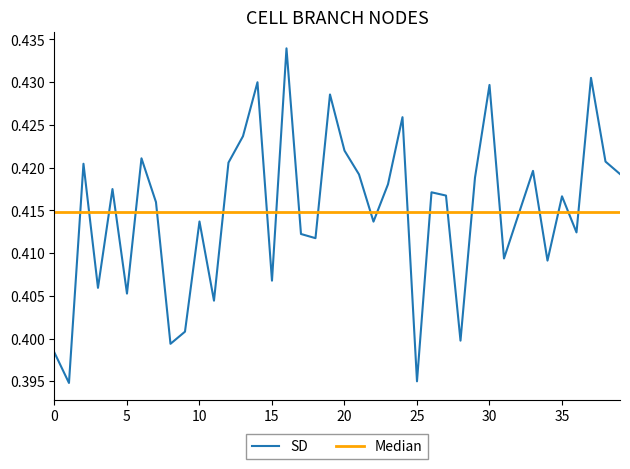

Which series has the largest range (max minus min)?

SD